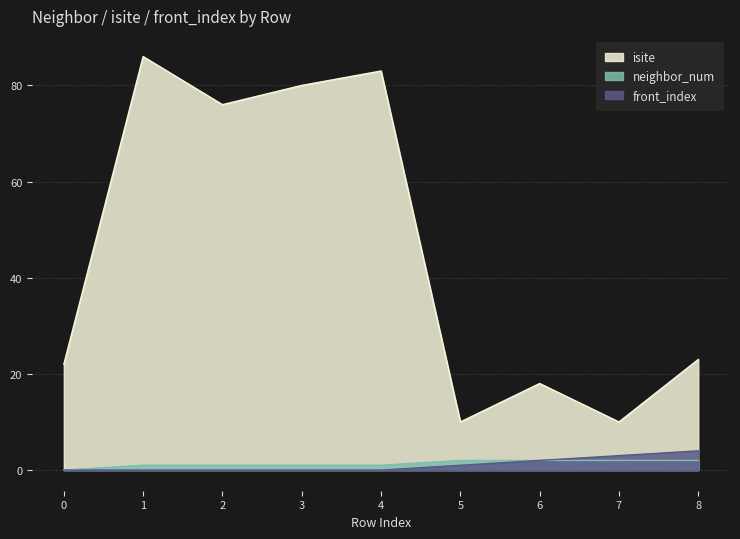

What is the value of the isite point at the 8th from the left?

10